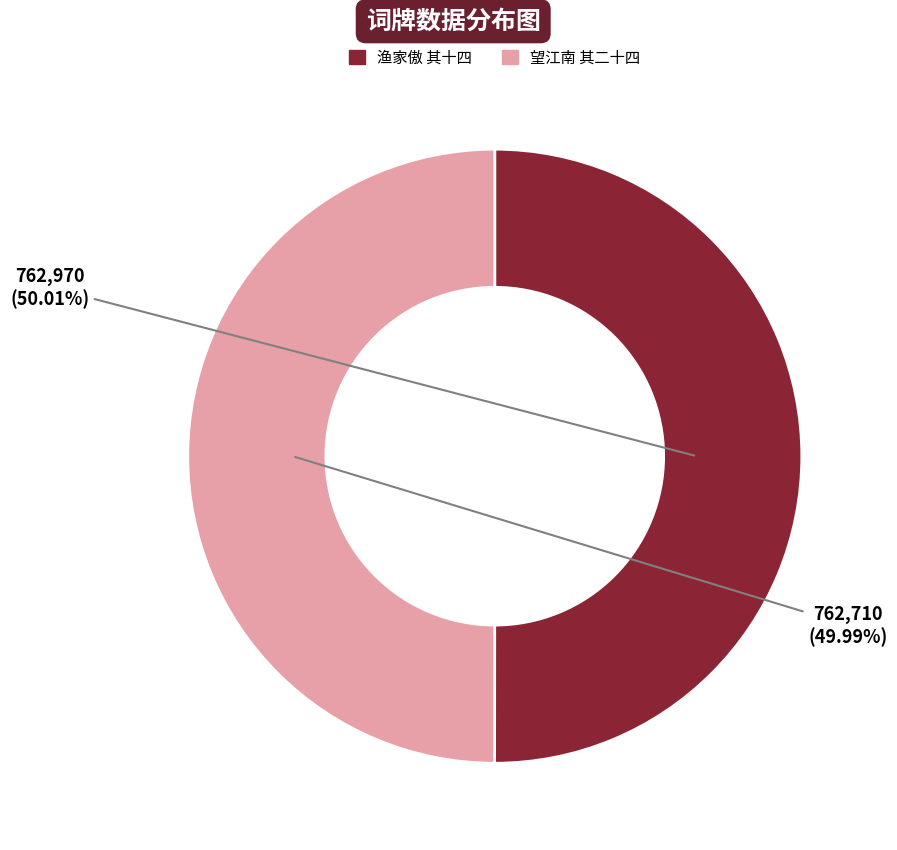

Is there any slice that represents more than half of the pie?

Yes